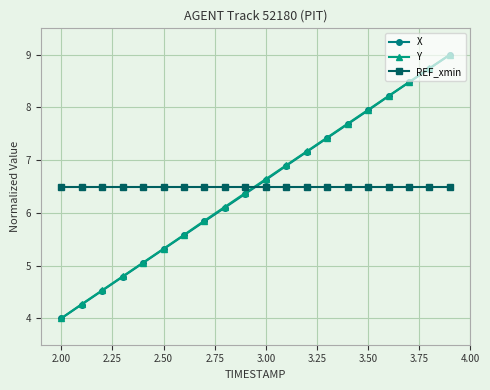

What is the smallest value displayed?

4.0